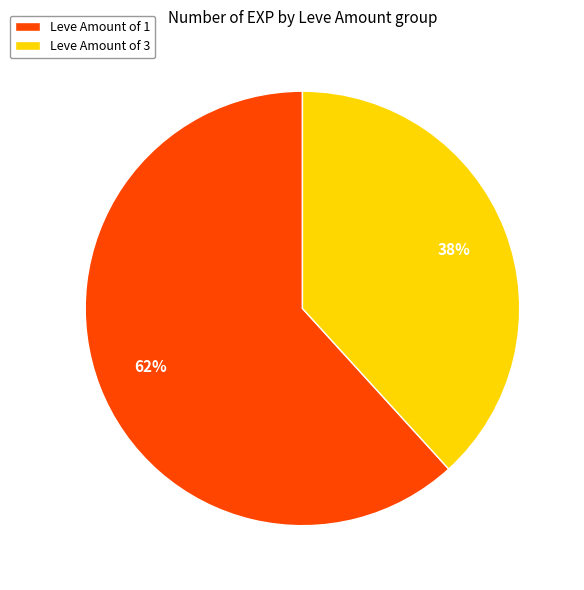

To the nearest percent, what percentage of the pie is Leve Amount of 3?

38%